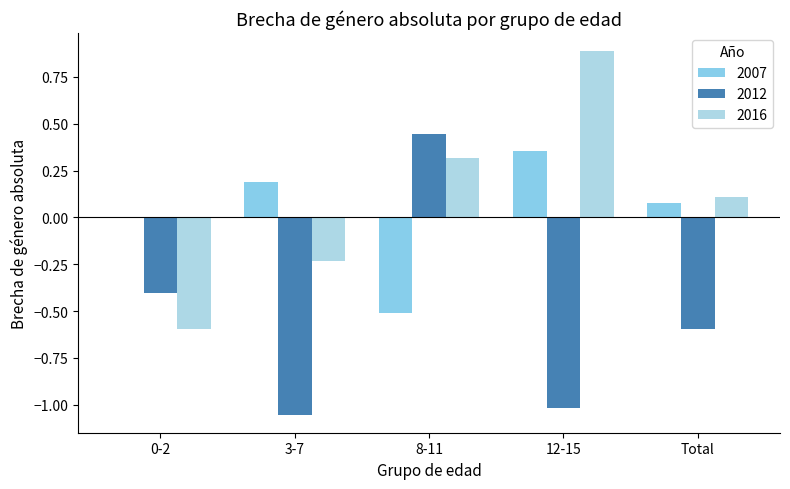

How many positive values does the 2012 series have?

1